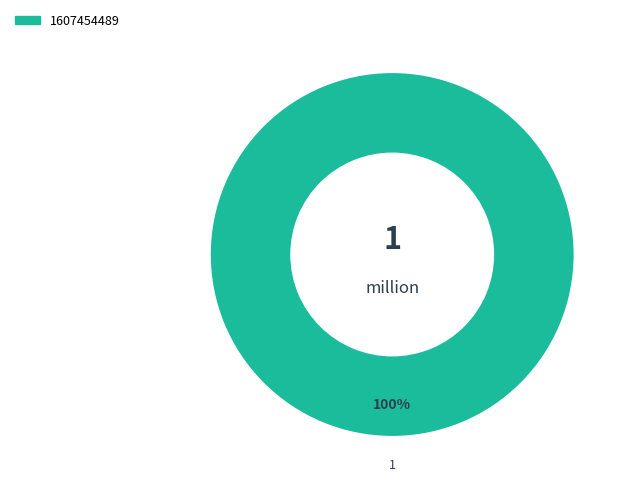

Rank the categories by value from lowest to highest.

1607454489